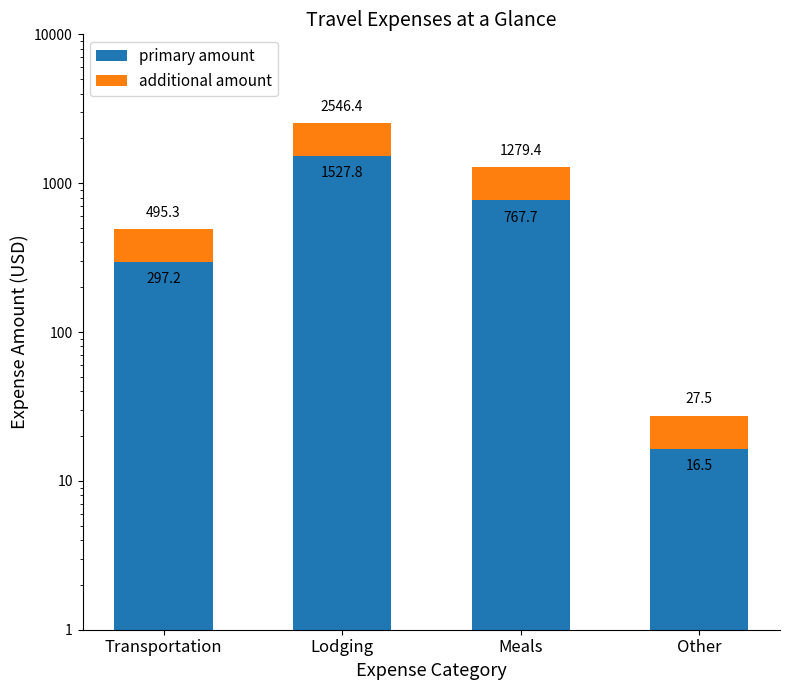

Rank the series by their maximum value, from lowest to highest.

additional amount, primary amount